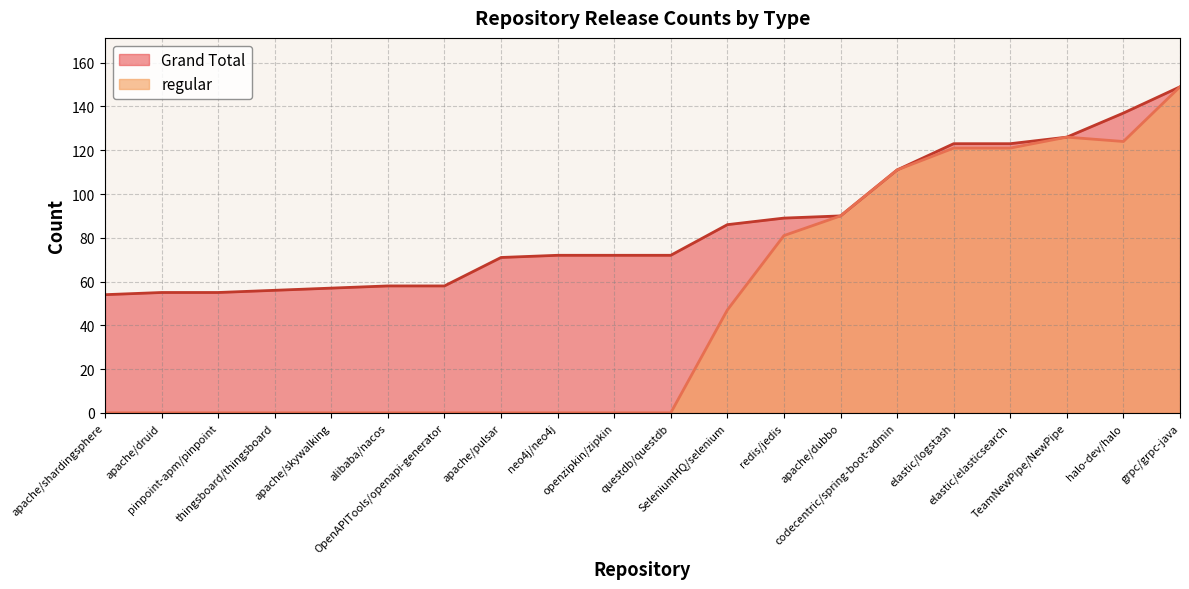

The Grand Total series shows 96 at apache/shardingsphere. True or false?

False